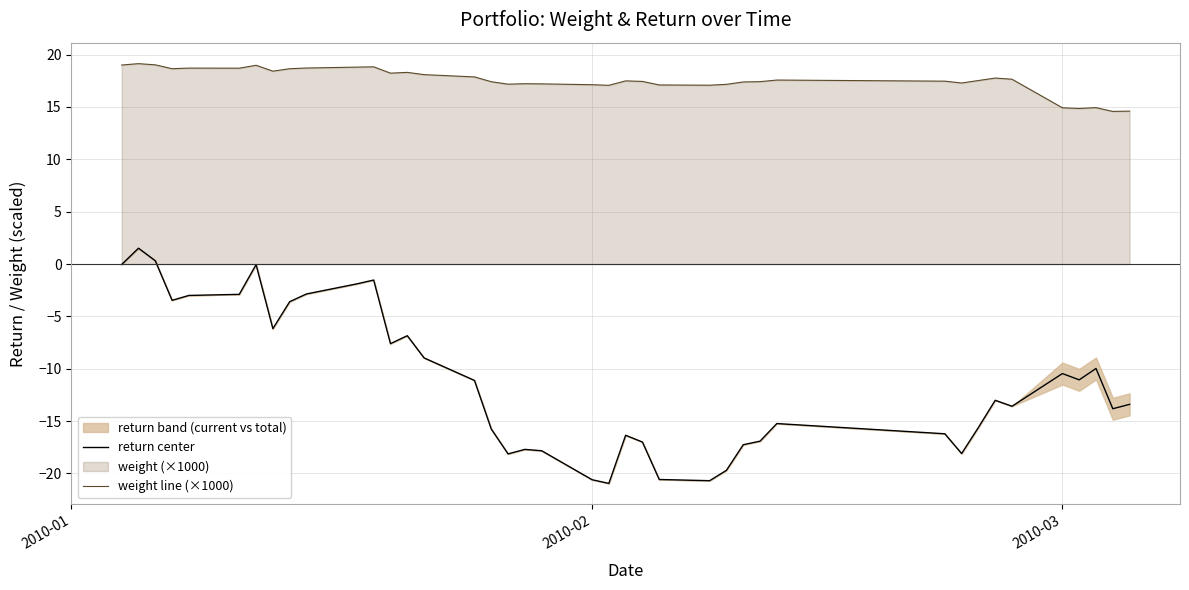

How many categories are shown in the chart?

40